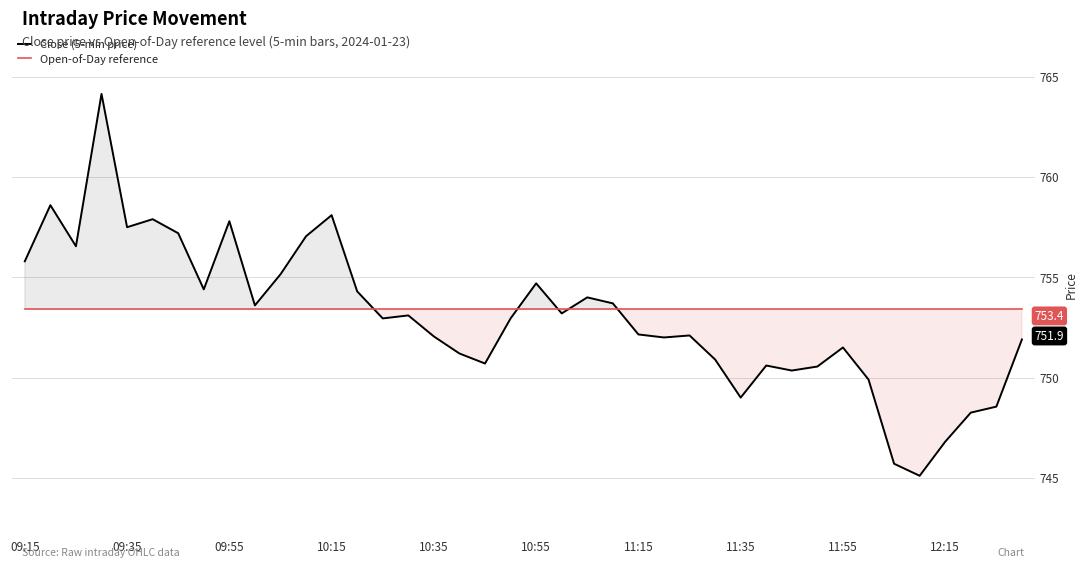

List the series in order of their peak value, highest first.

Close (5-min price), Open-of-Day reference